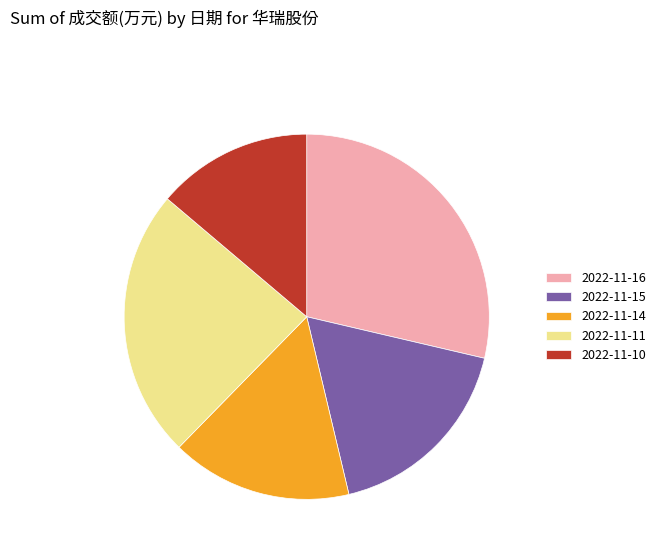

Is there any slice that represents more than half of the pie?

No